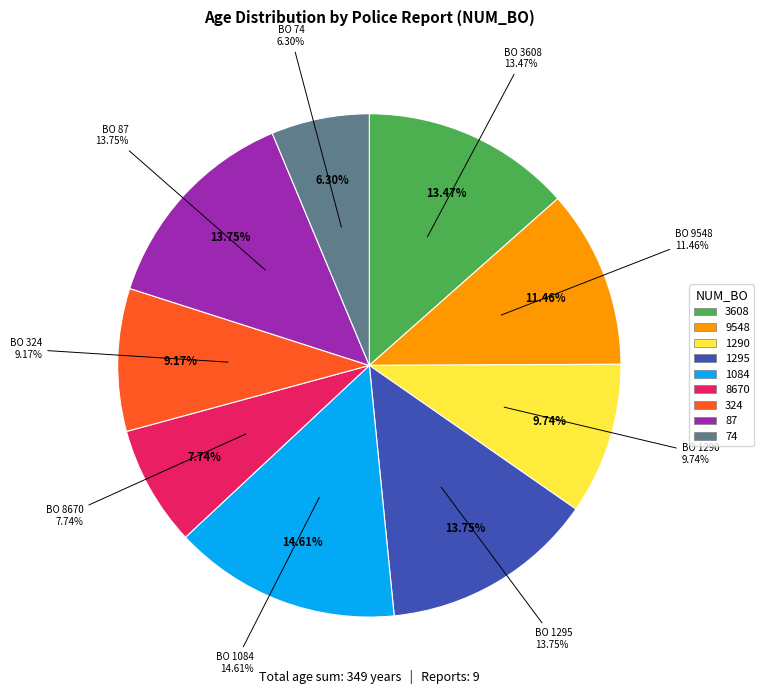

Which category has the smallest portion of the pie?

74